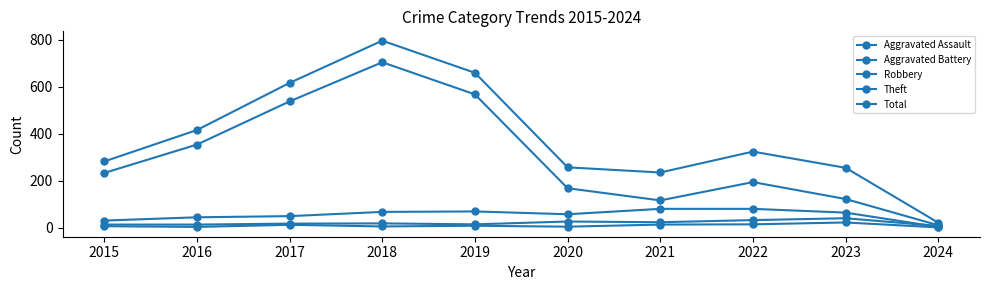

How many categories are shown in the chart?

10